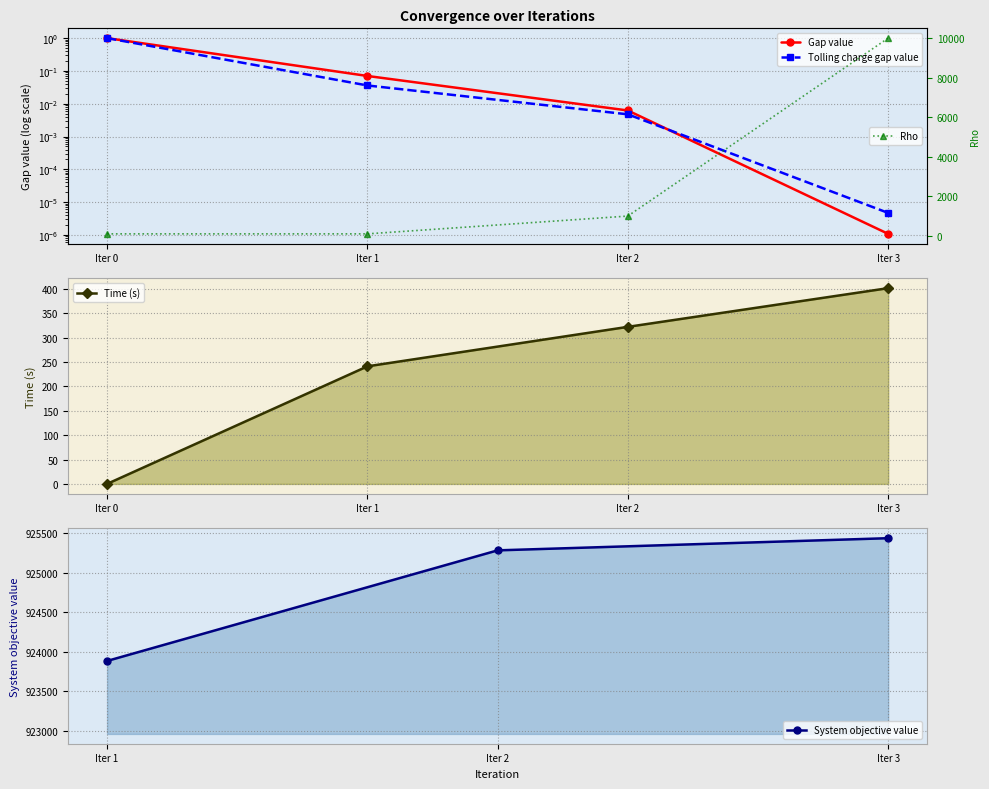

At how many categories does at least one series exceed 138?

3